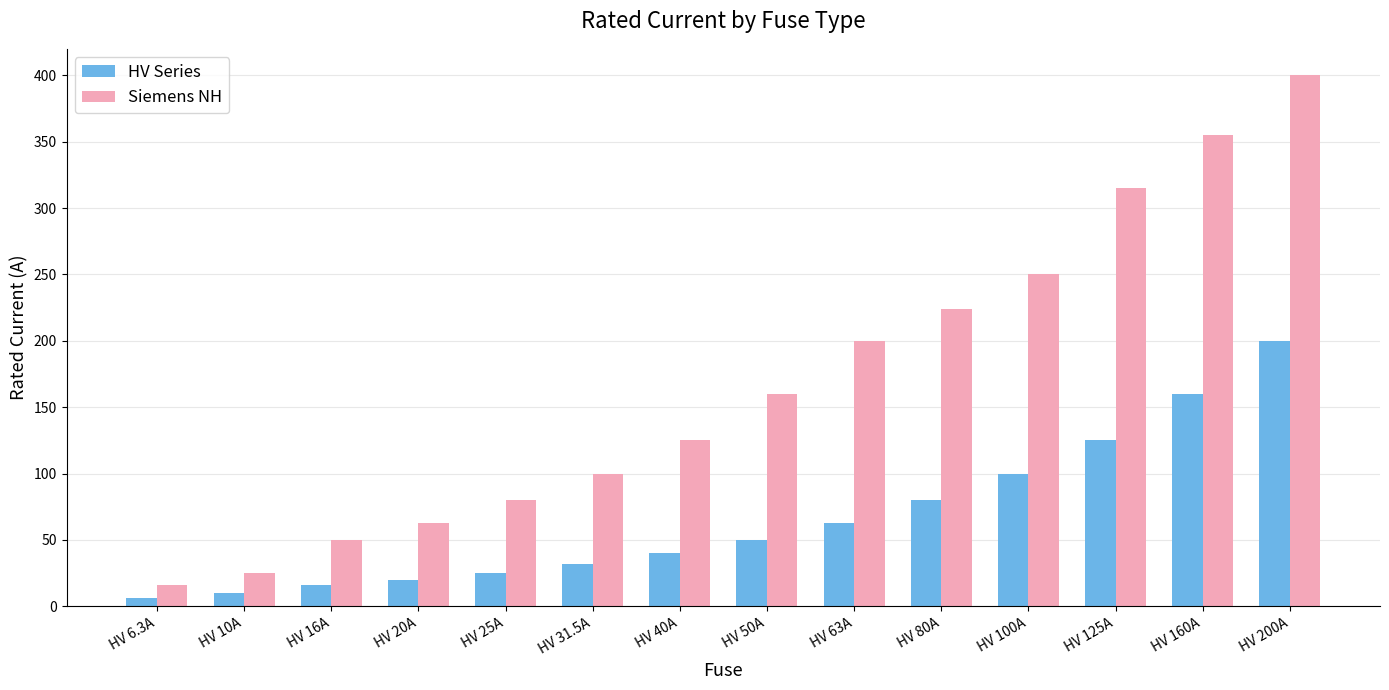

Is it true that HV Series equals 52.7 at HV 31.5A?

False